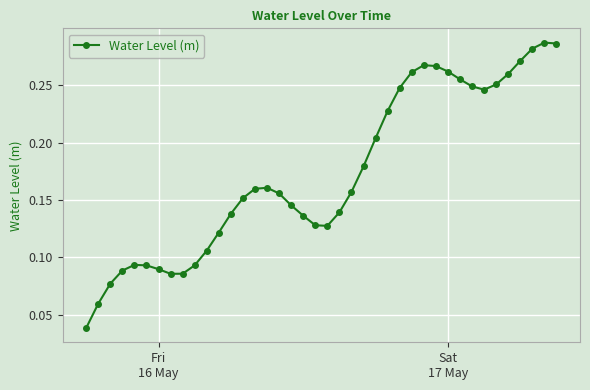

True or false: there are more than 1 points higher than both neighbors.

True